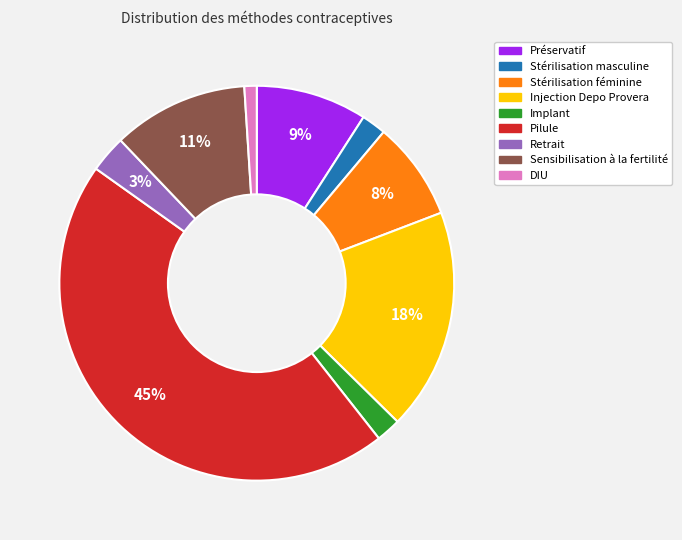

True or false: Préservatif accounts for 9% of the total.

True